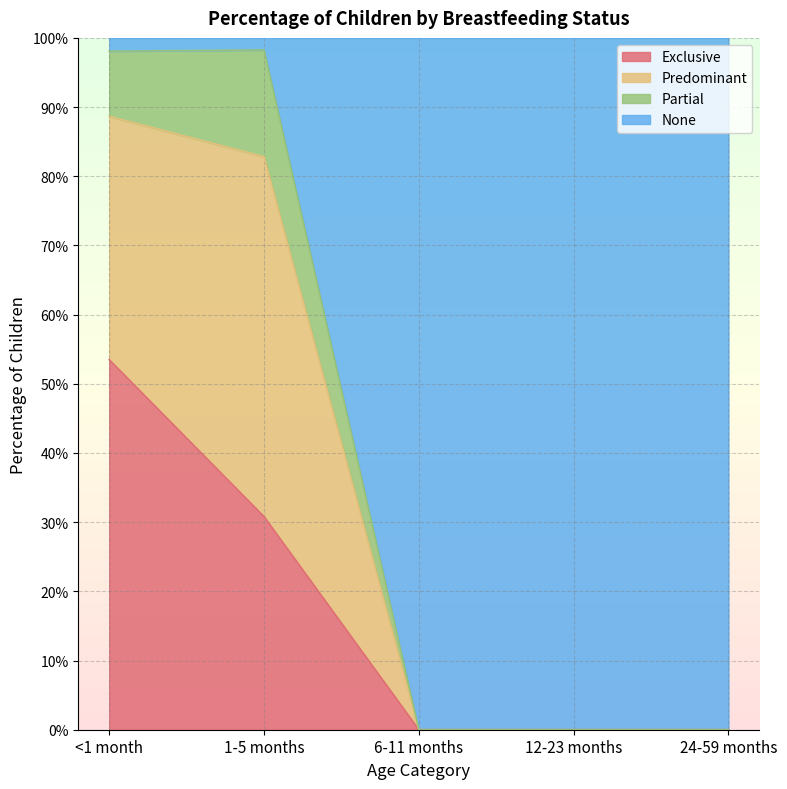

True or false: None has more than 2 points higher than both neighbors.

False